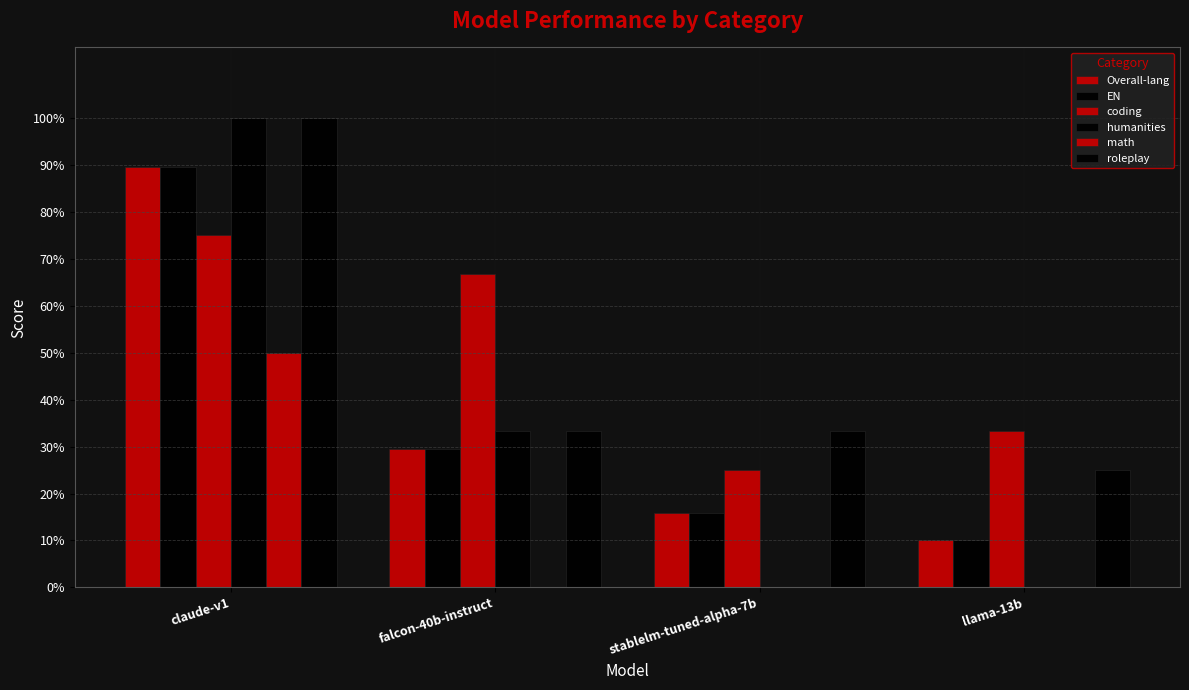

The value of Overall-lang at llama-13b is 0.1. True or false?

True